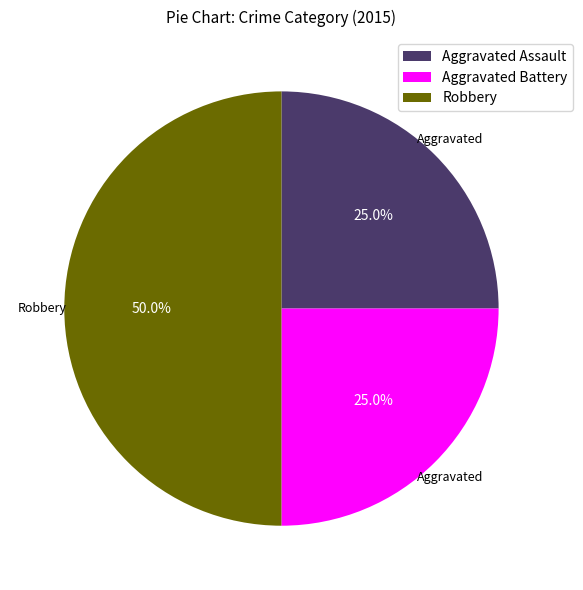

What portion of the pie excludes Robbery?

50.0%